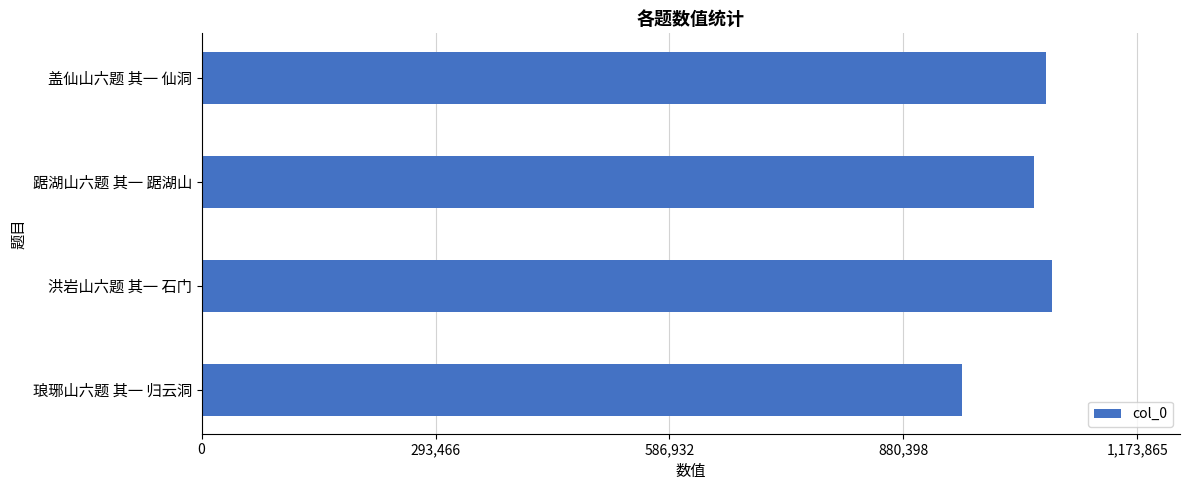

Which category has the lowest value across all series?

琅琊山六题 其一 归云洞